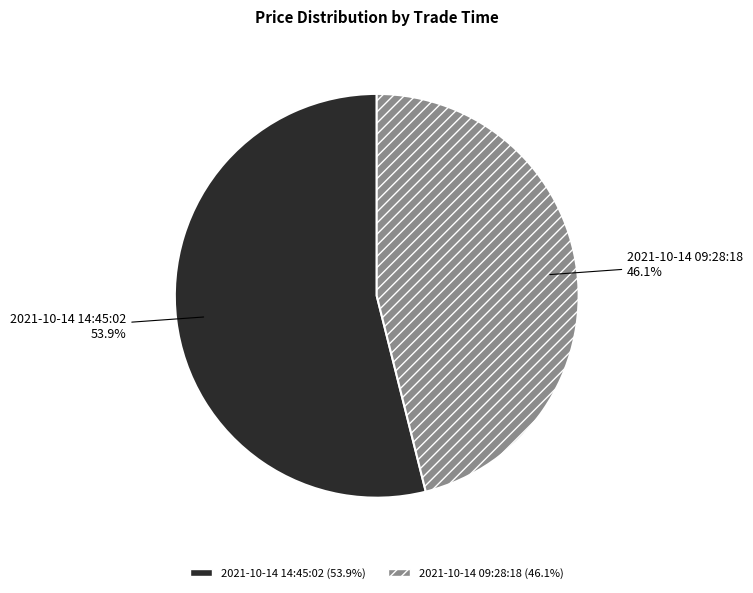

To the nearest percent, what is the combined percentage of 2021-10-14 09:28:18 and 2021-10-14 14:45:02?

100%